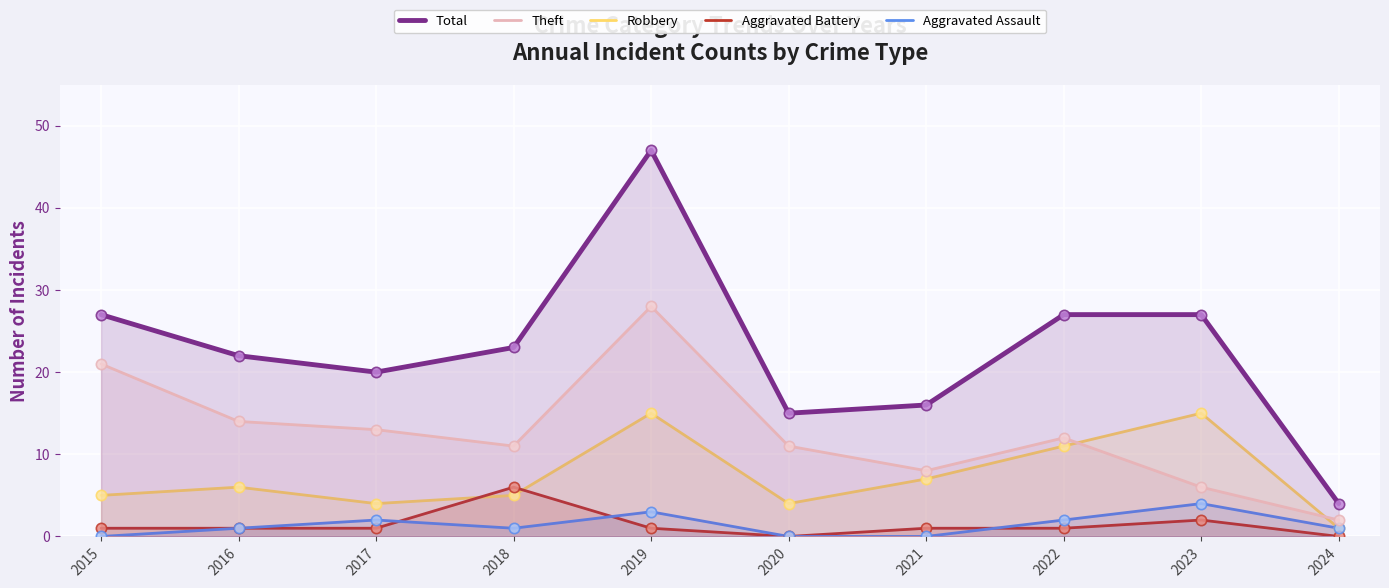

Which series has the largest total across all categories?

Total